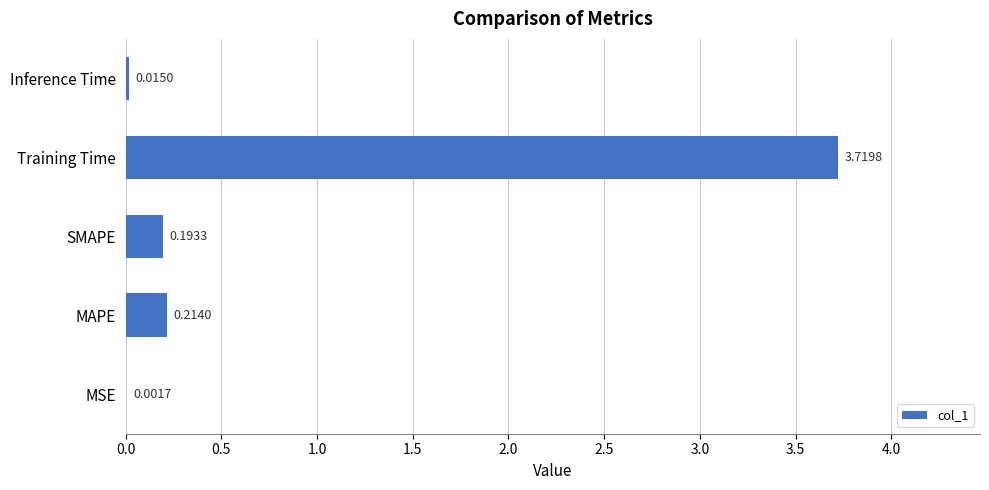

Where is the data nearest to the value 1?

MAPE